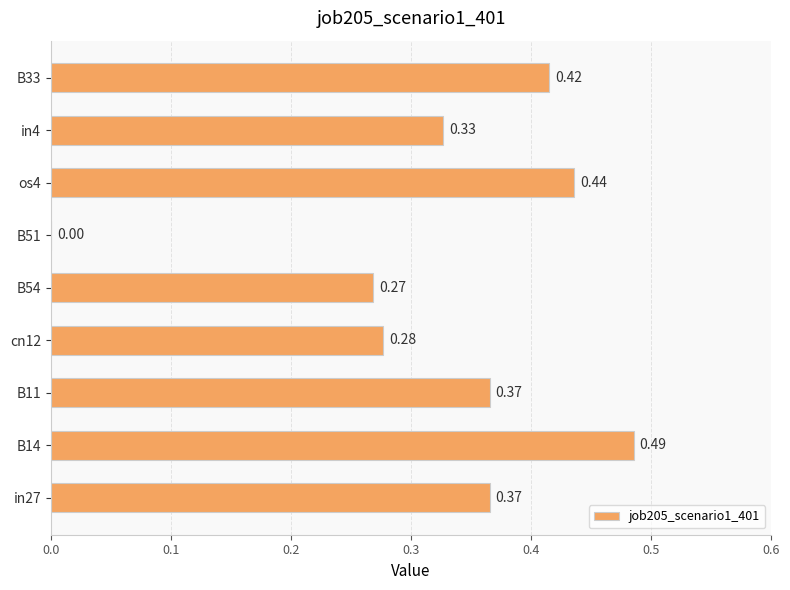

Which has a higher value, in4 or B54?

in4